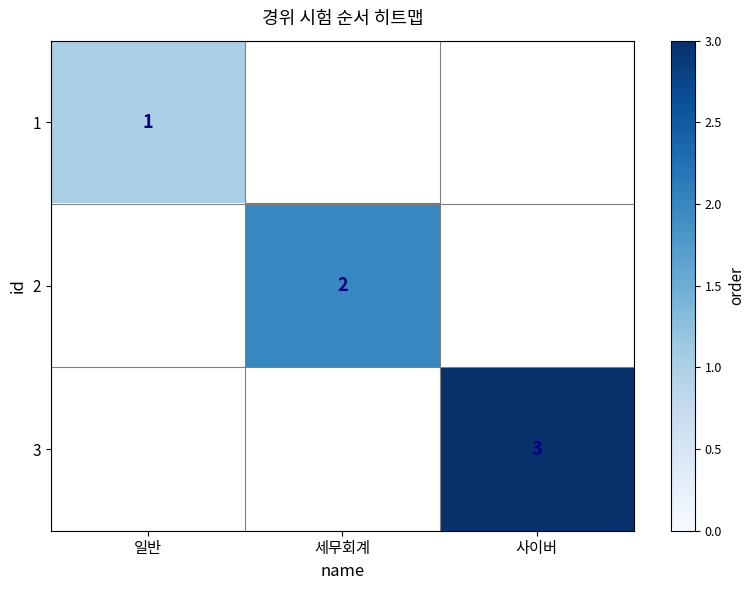

At how many categories does at least one series exceed 1?

2